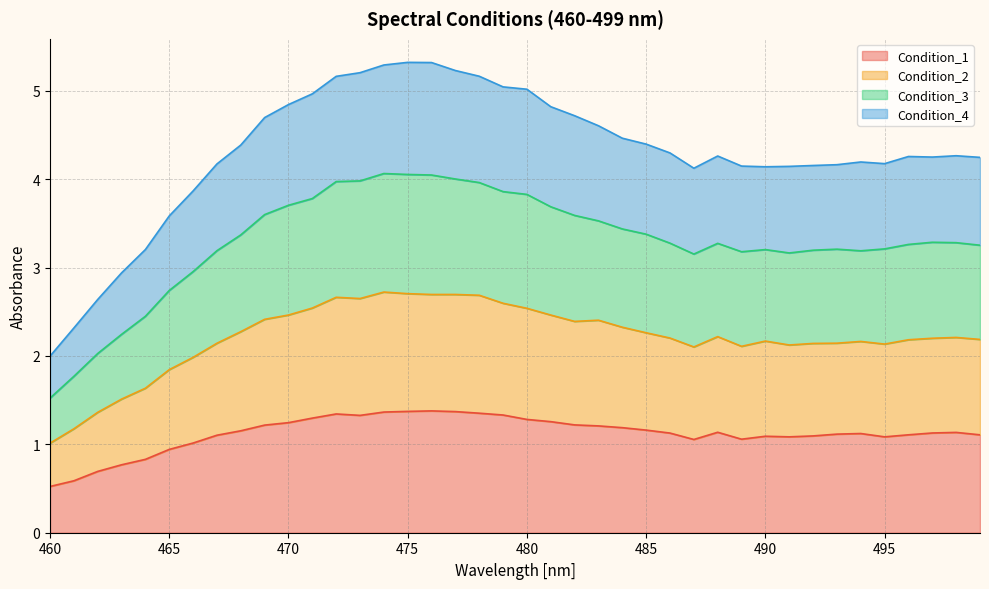

What is the total value across all series at 490?

4.1